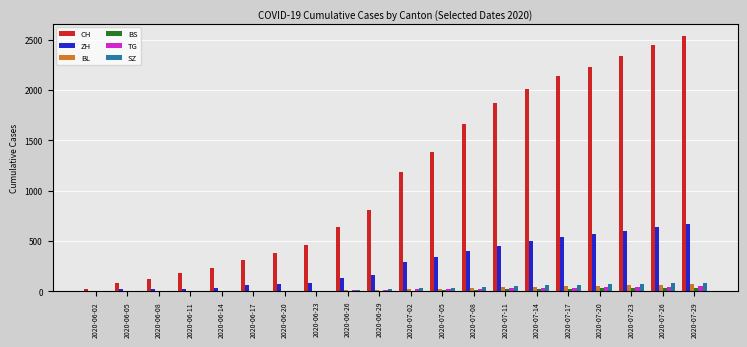

What is the sum of all TG values?

380